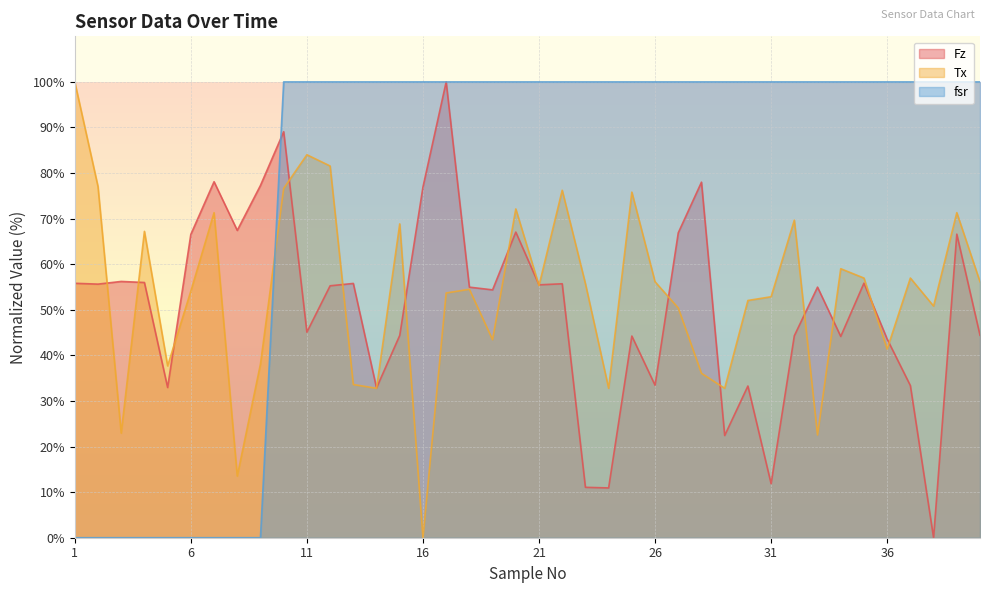

What is the maximum value shown in the chart?

100.0